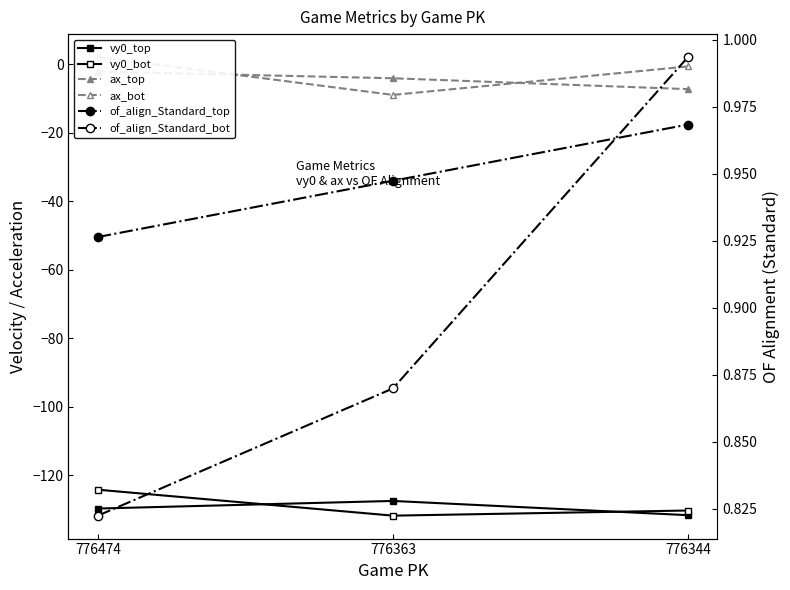

Which series has the largest total across all categories?

of_align_Standard_top